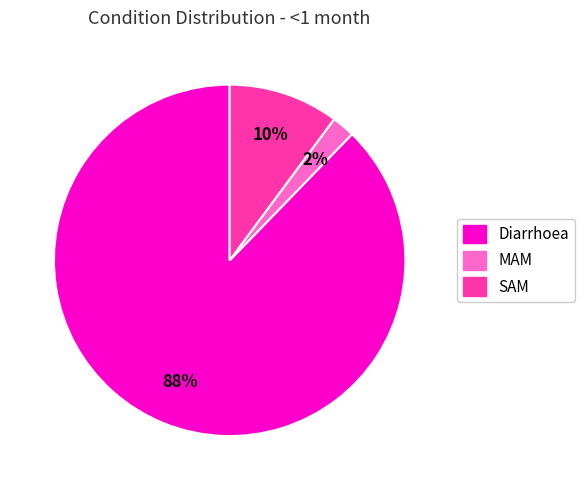

Is it true that SAM is 10% of the pie?

True